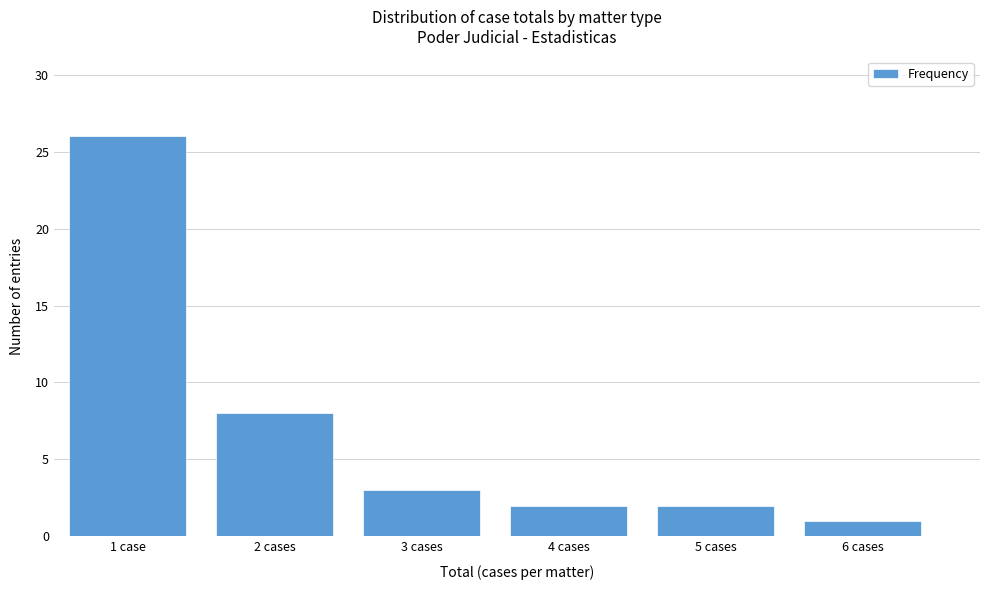

Reading left to right, extract all data points from this chart.

1 case=26	2 cases=8	3 cases=3	4 cases=2	5 cases=2	6 cases=1